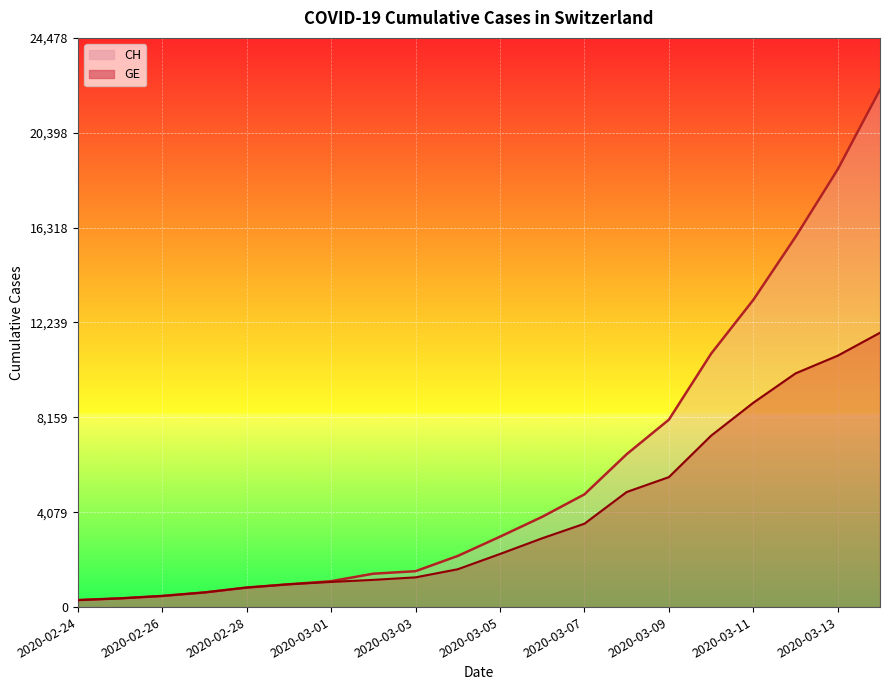

At 2020-02-26, list the series in order from smallest to largest.

CH, GE